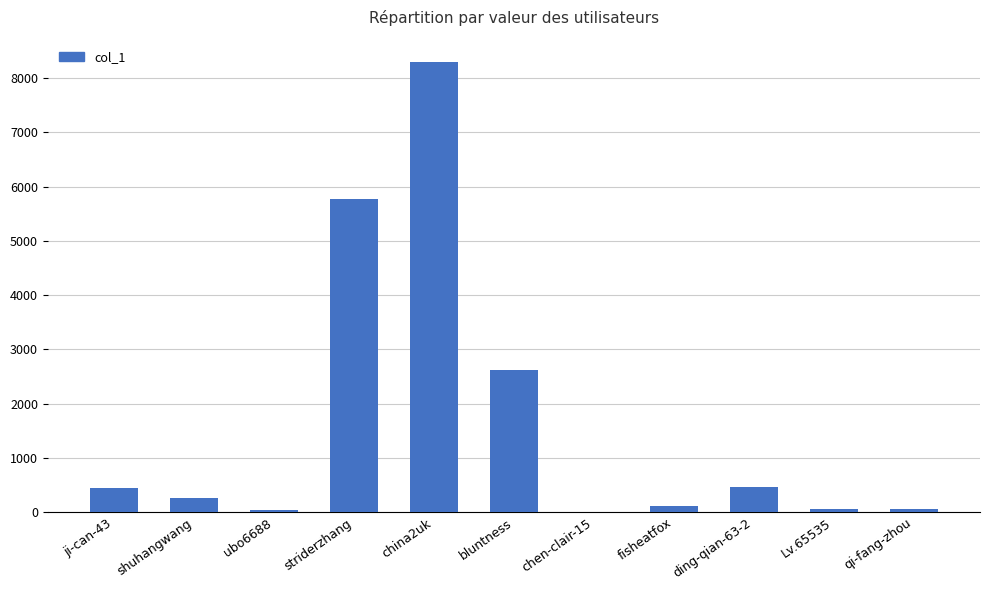

At which category does the chart reach its peak across all series?

china2uk